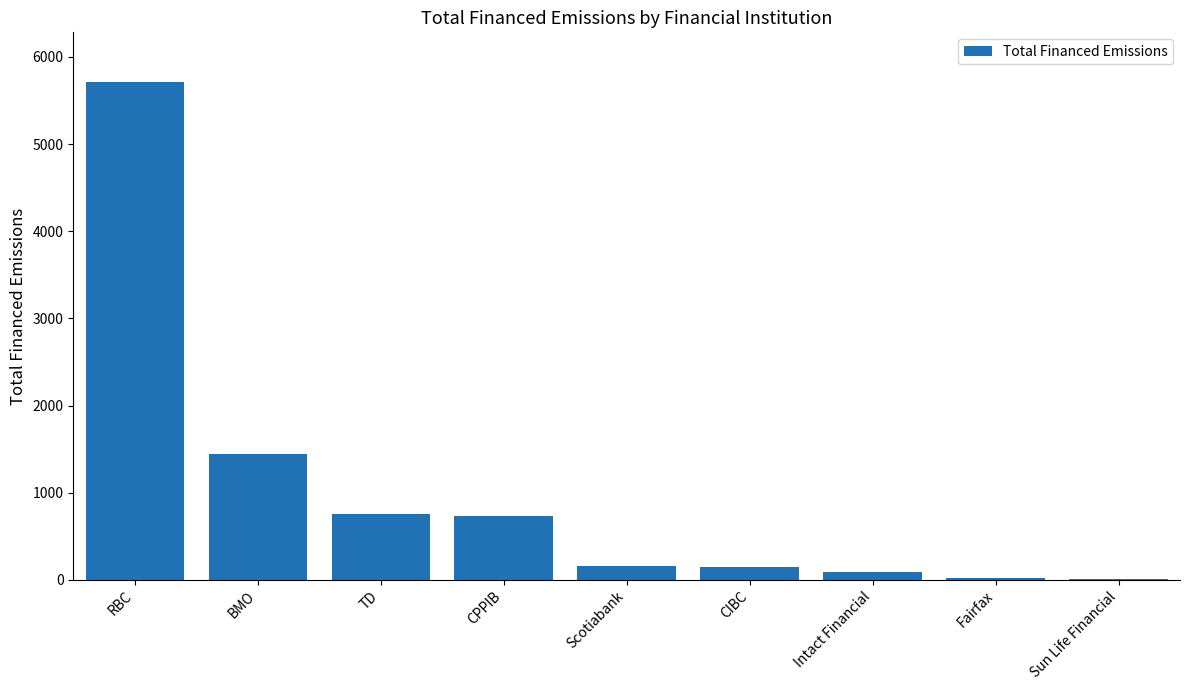

Between CPPIB and Intact Financial, which is larger?

CPPIB